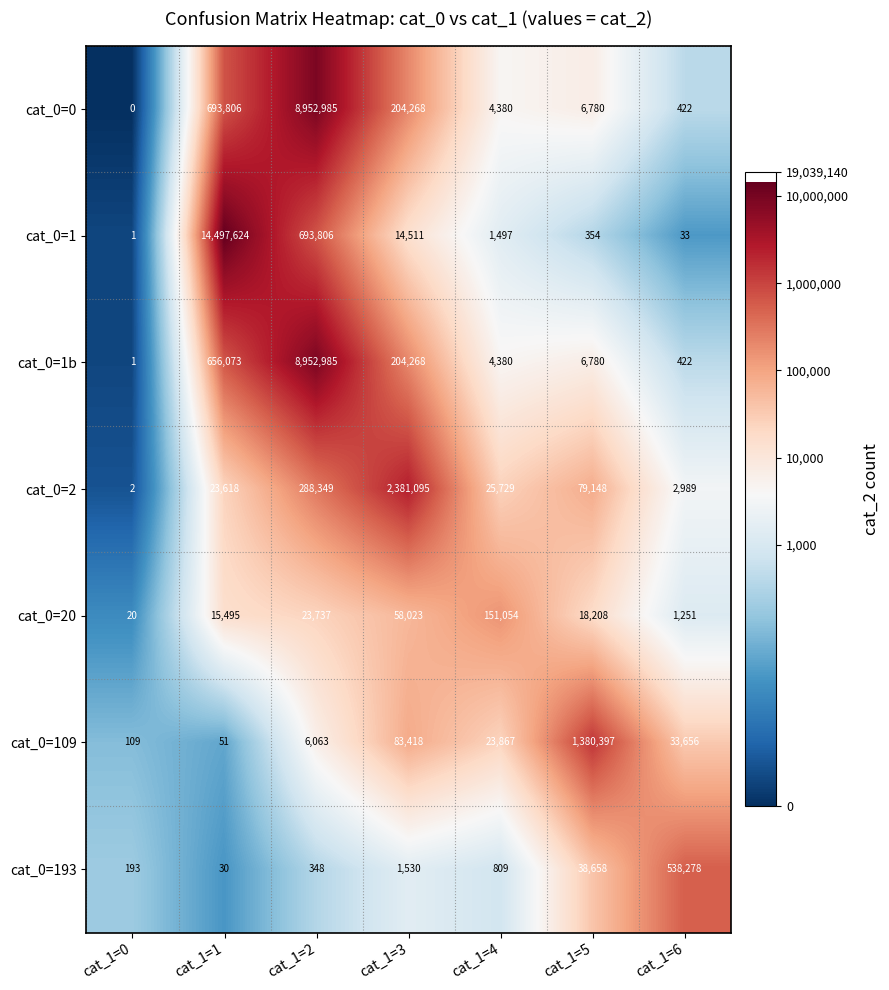

Is it true that cat_0=0 equals 1416 at cat_1=5?

False